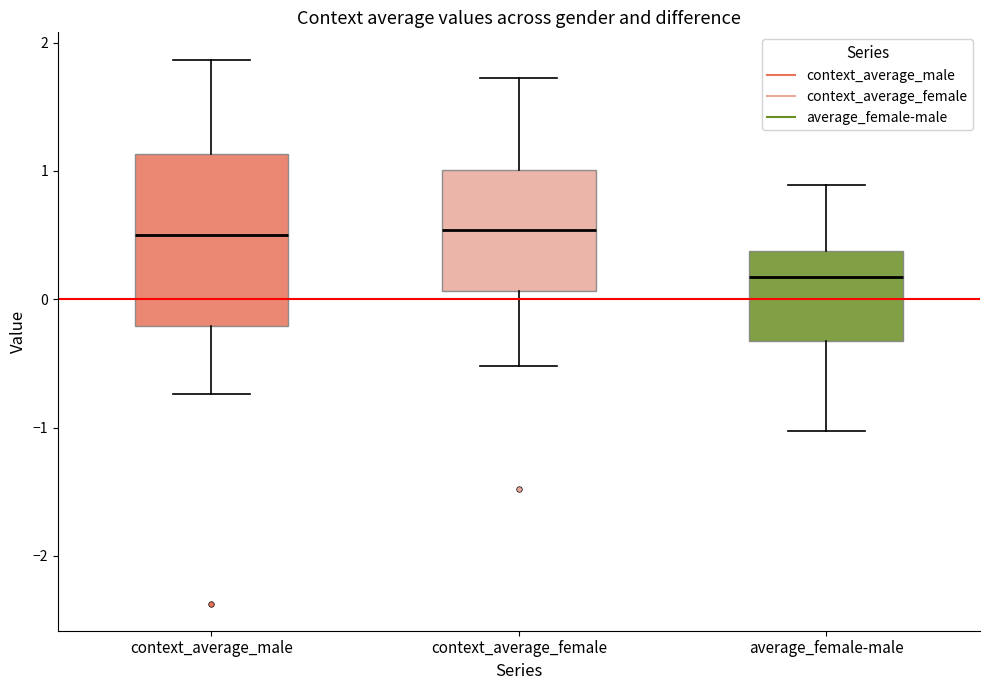

Where does the lower whisker of the box for context_average_male end on the y-axis? The values are not printed on the chart, so give them approximately, as read against the axis.

-0.7